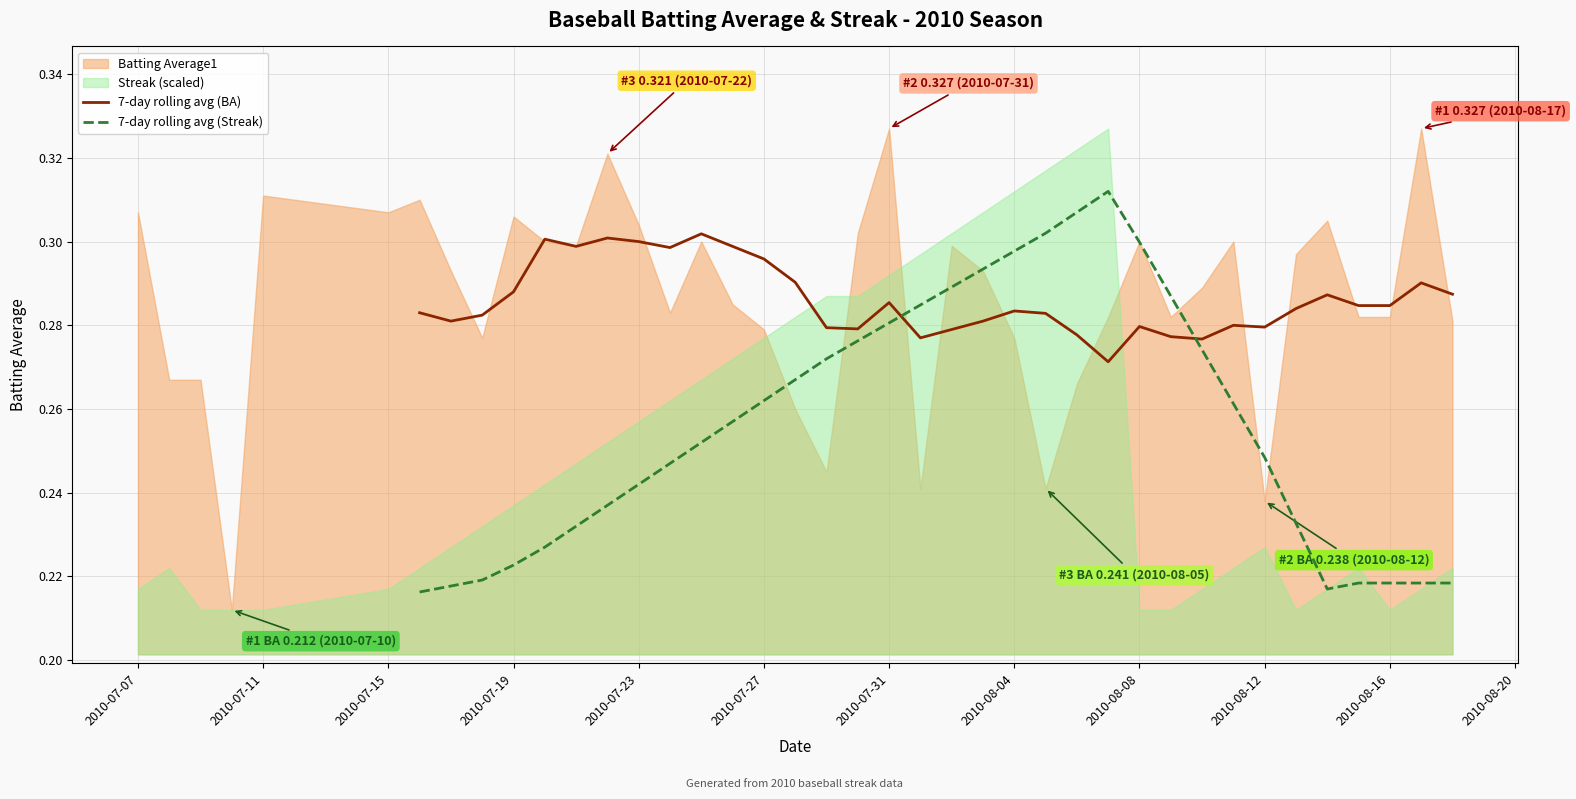

What is the value of the 7-day rolling avg (Streak) point at the 31st from the left?

0.3